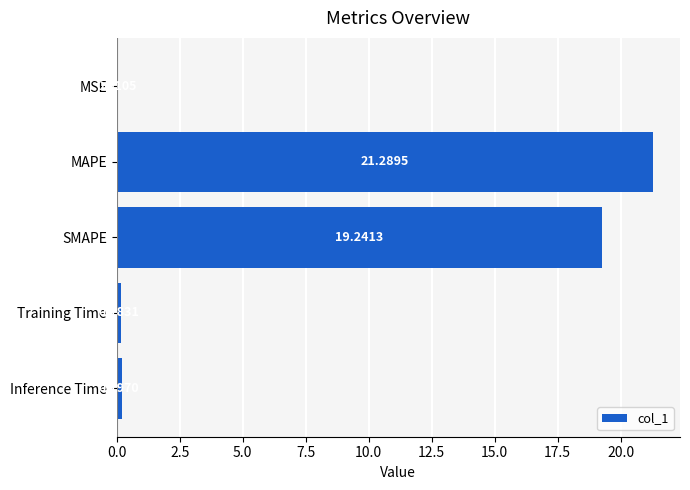

Between MSE and Inference Time, which is larger?

Inference Time